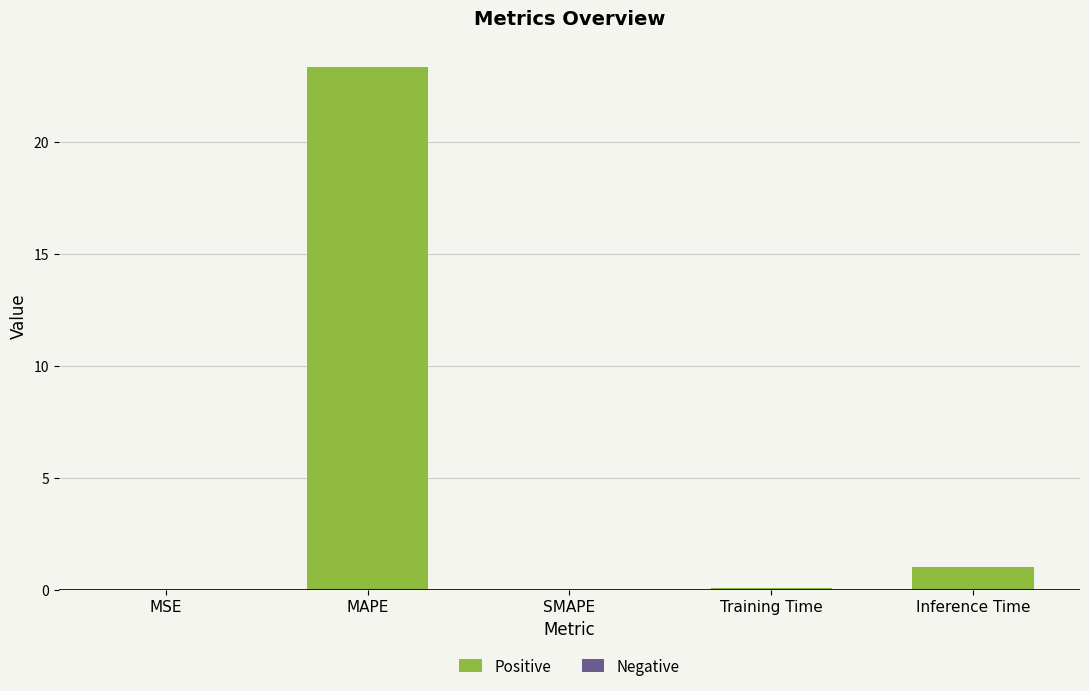

What is the change in value from MAPE to SMAPE?

-23.4